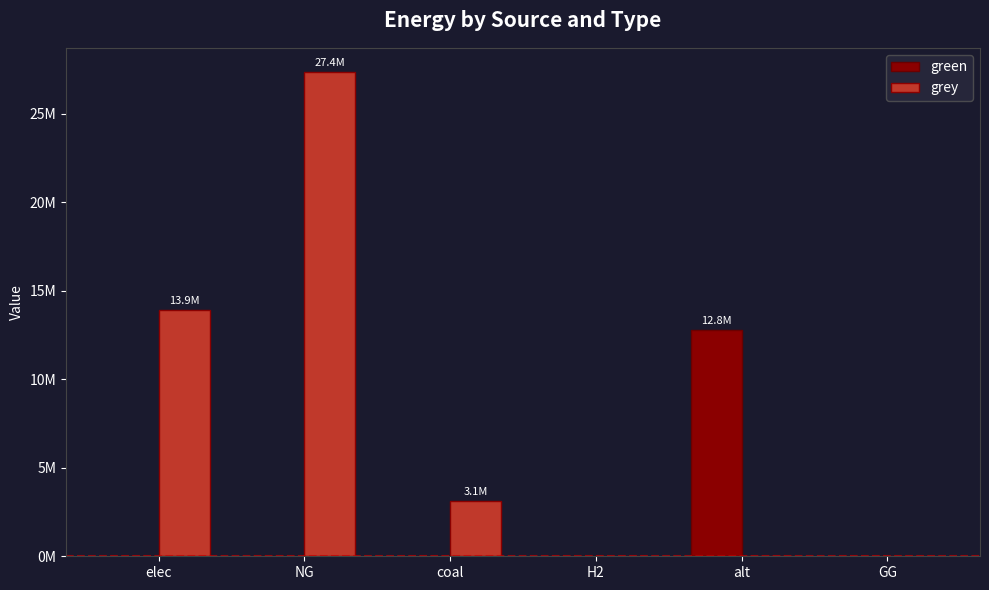

At elec, list the series in order from largest to smallest.

grey, green